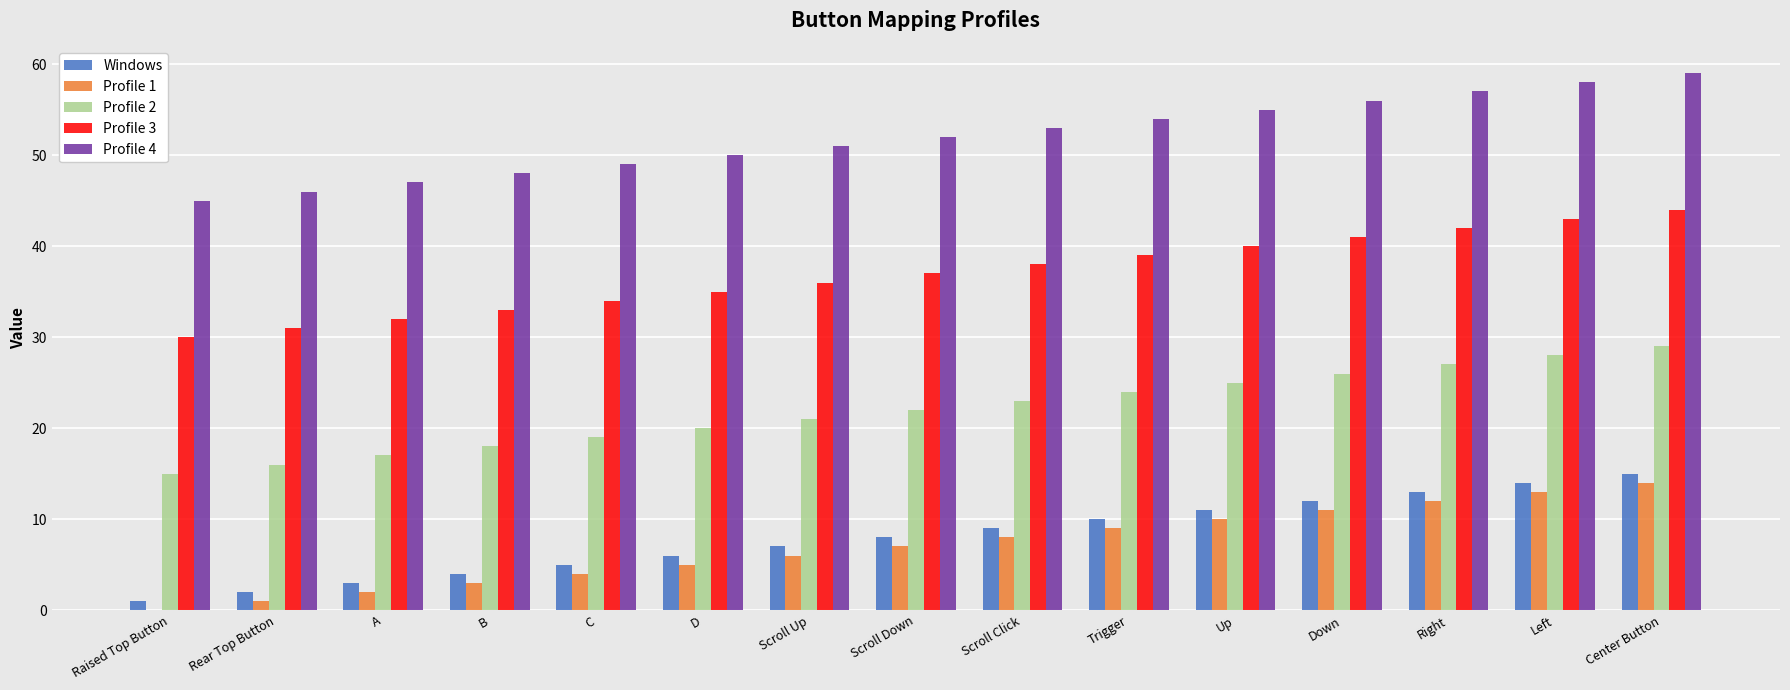

Which series has the largest total across all categories?

Profile 4